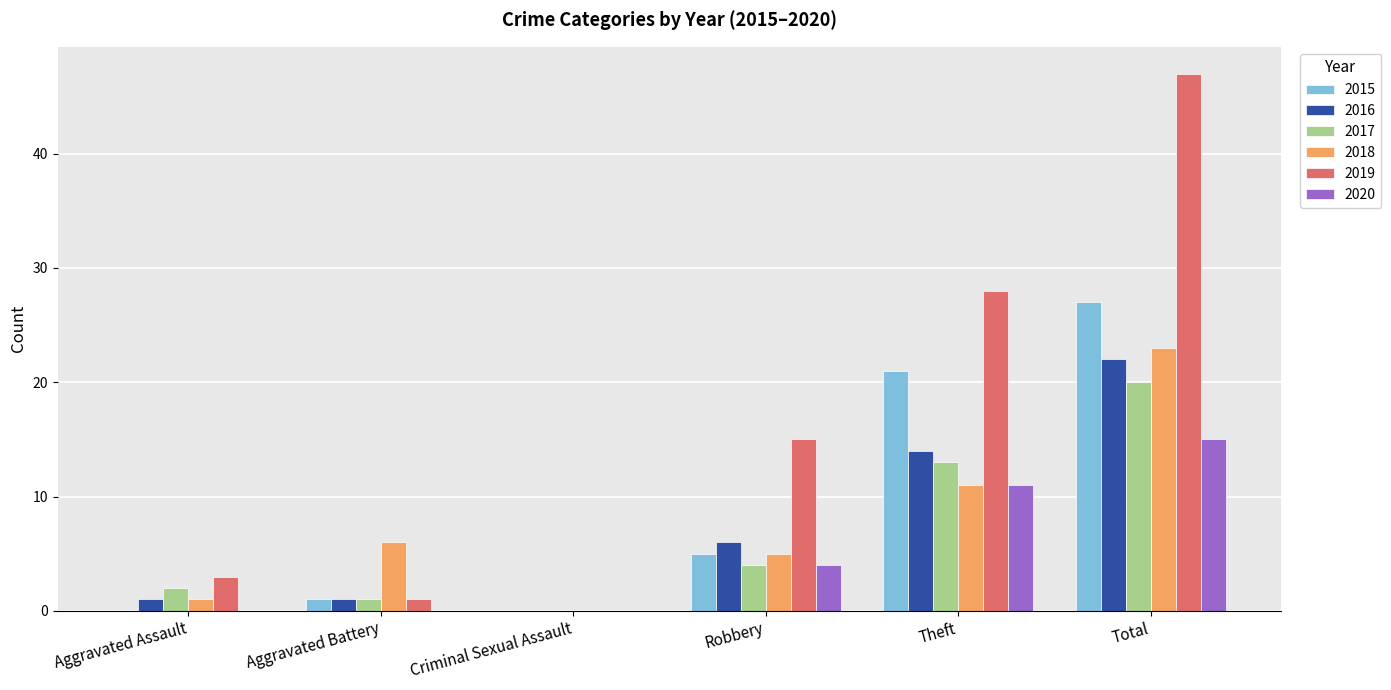

Reading right to left, extract all data points from this chart.

2015: 27	21	5	0	1	0
2016: 22	14	6	0	1	1
2017: 20	13	4	0	1	2
2018: 23	11	5	0	6	1
2019: 47	28	15	0	1	3
2020: 15	11	4	0	0	0